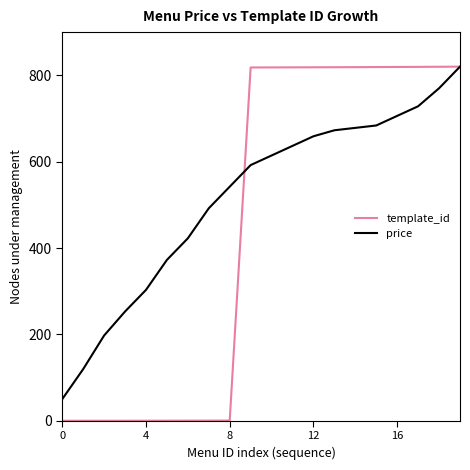

Which series has the widest spread of values?

template_id